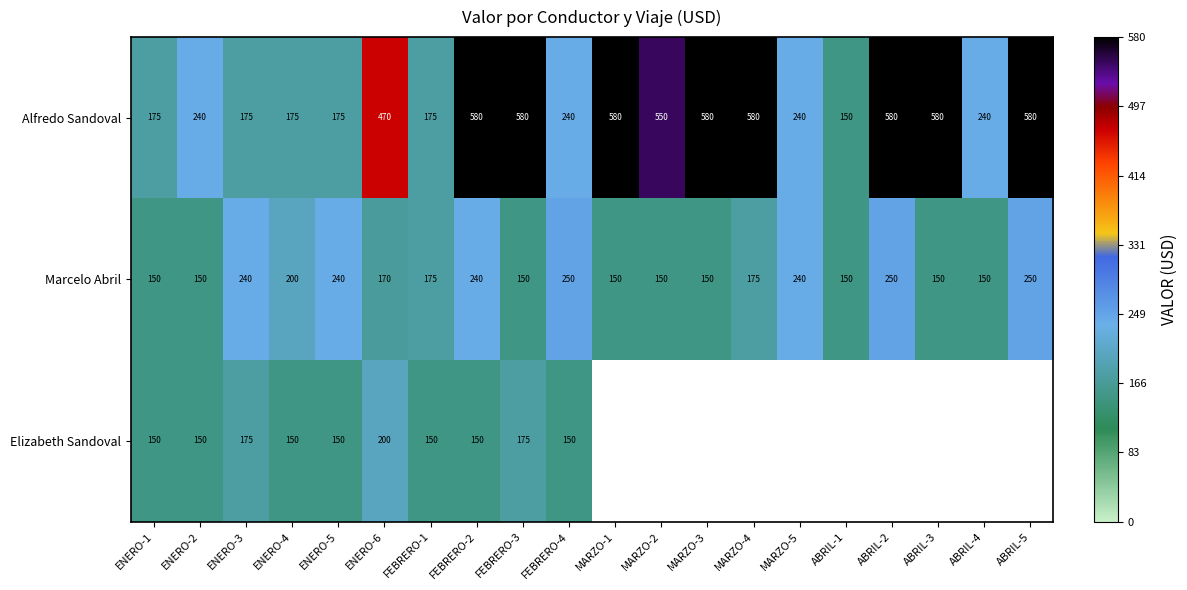

What is the lowest value of the Alfredo Sandoval series?

150